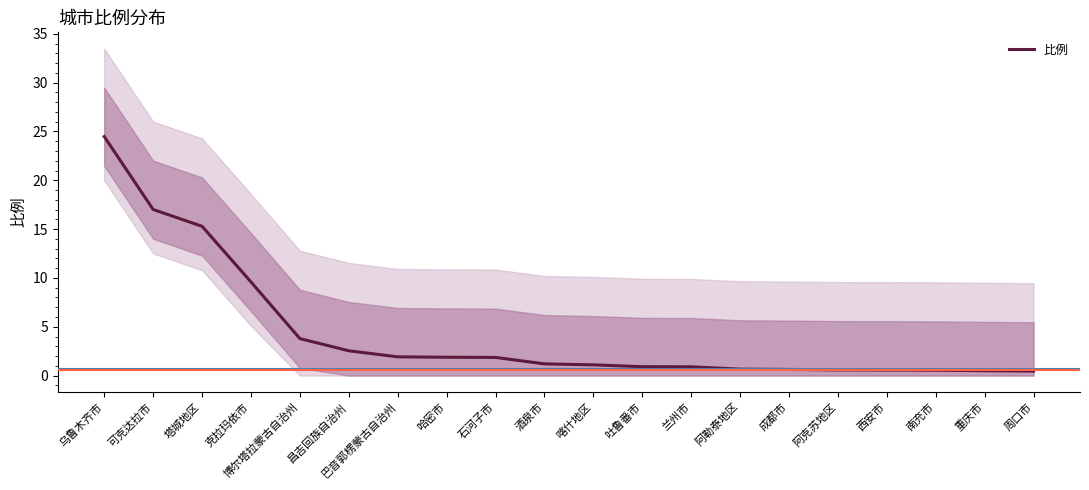

What is the difference between the second highest and second lowest values?

16.5